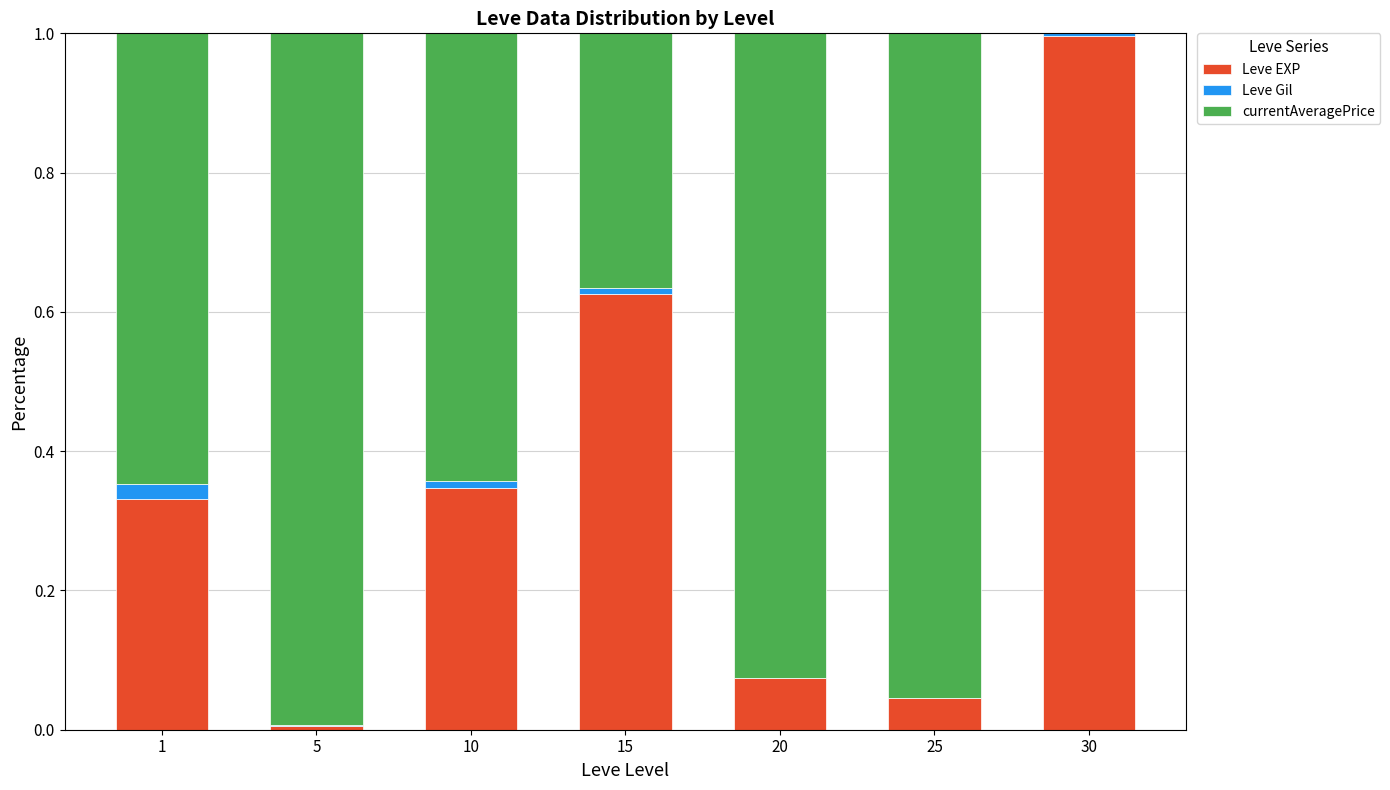

Which category has the highest value in the Leve EXP series?

30